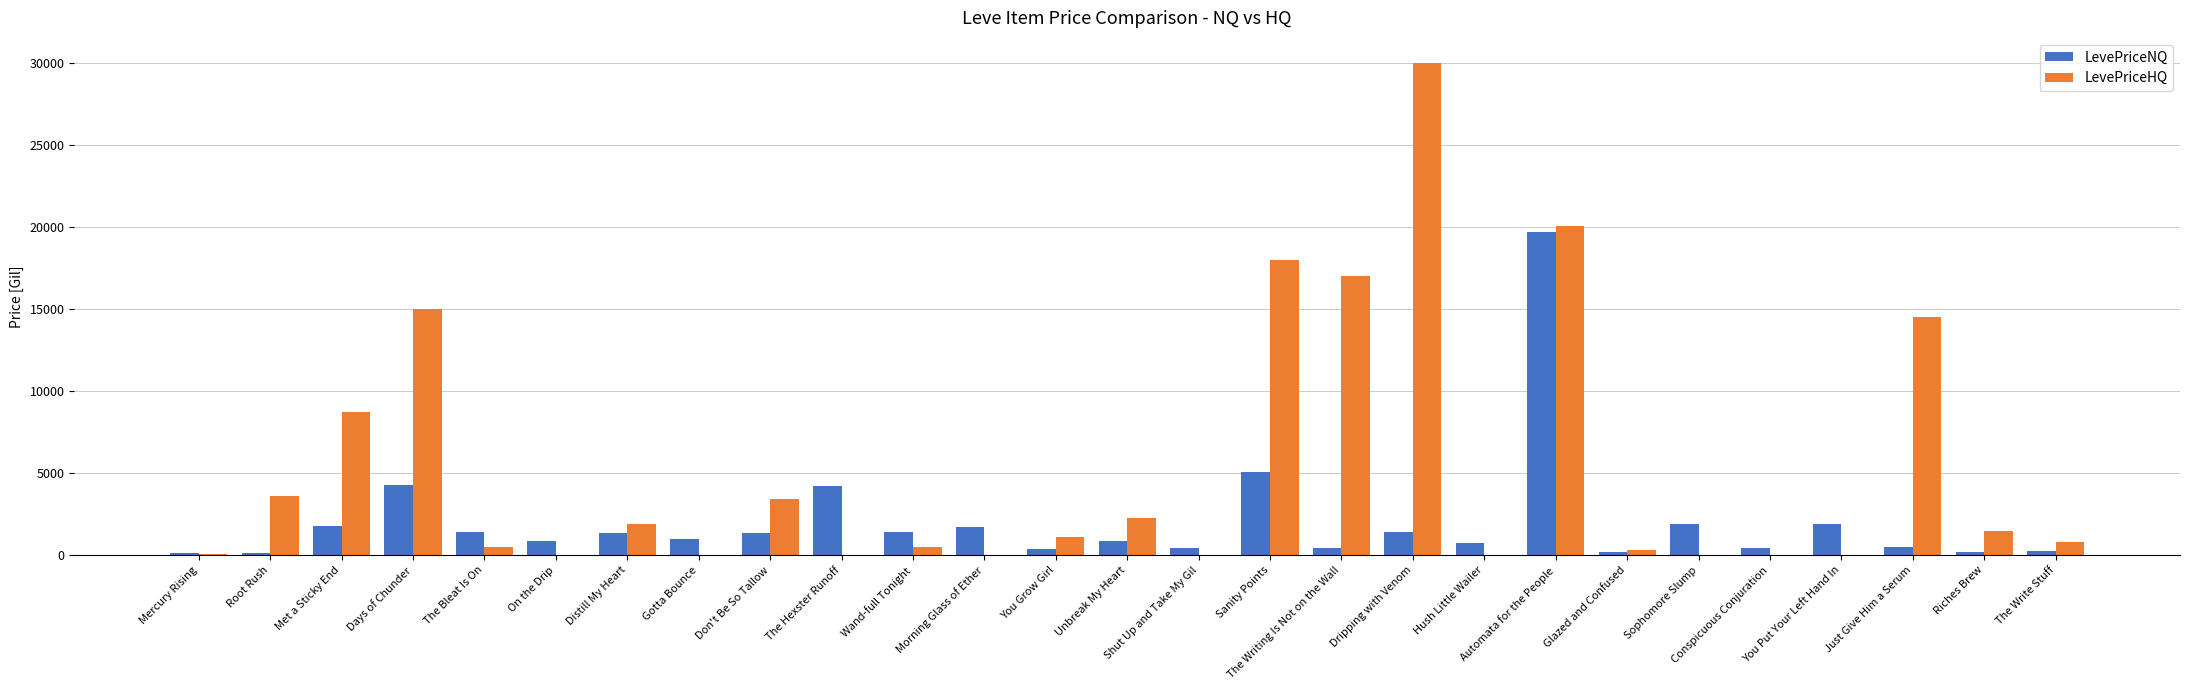

The value of LevePriceHQ at Unbreak My Heart is 4036.9. True or false?

False